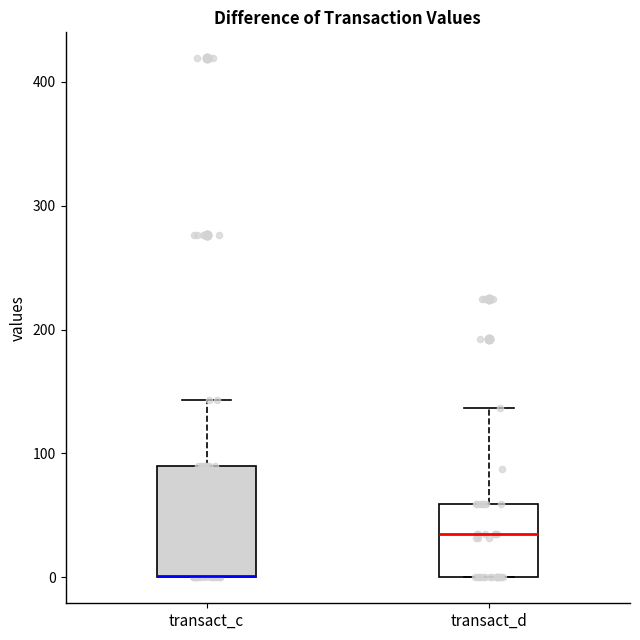

Reading left to right, transcribe this box plot: for each box, give where its median line is, the range the box spans, and where its two whiskers end, as read against the y-axis. The values are not printed on the chart, so give them approximately, as read against the axis.

transact_c: median 0 (drawn on the box's lower edge), box 0 to 90, whiskers 0 to 140
transact_d: median 40, box 0 to 60, whiskers 0 to 140